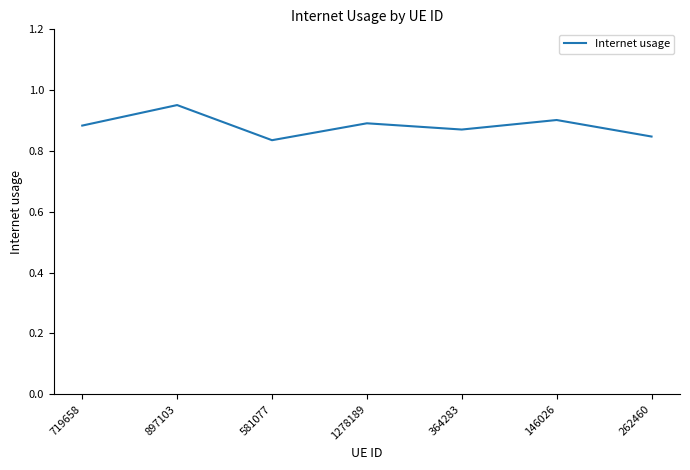

What is the change in value from 146026 to 262460?

-0.1